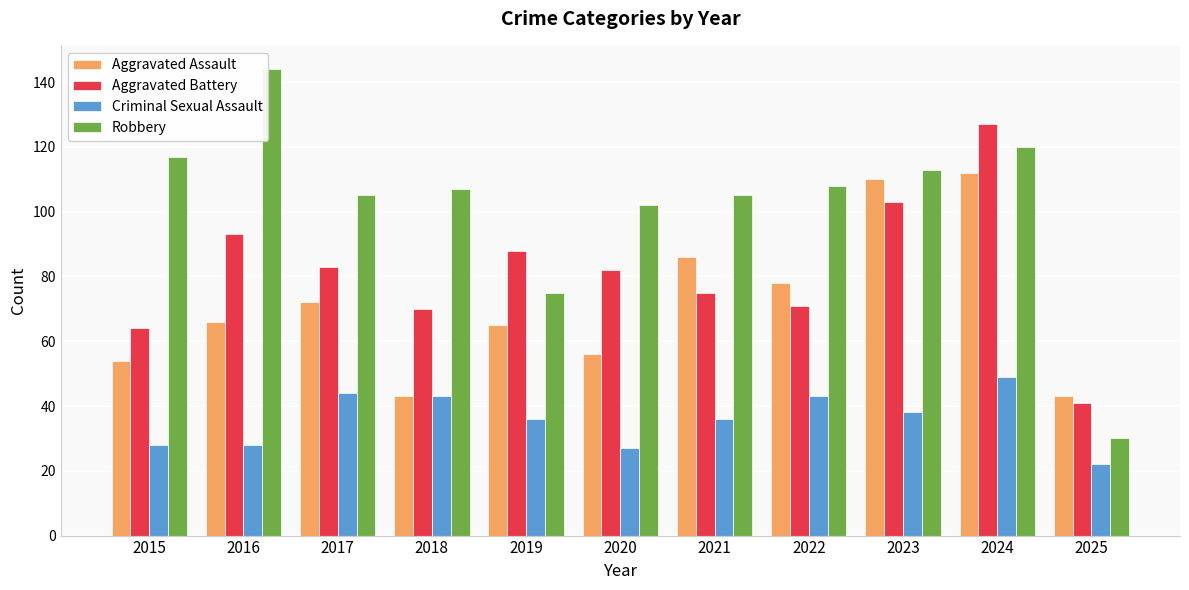

What is the total value across all series at 2018?

263